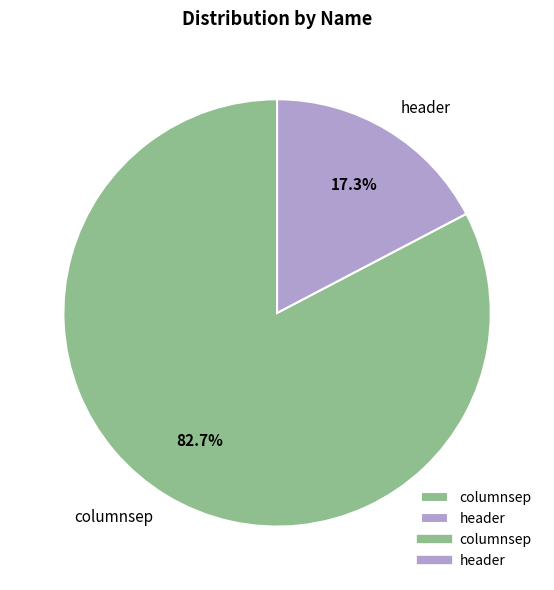

To the nearest percent, what portion does header represent?

17%